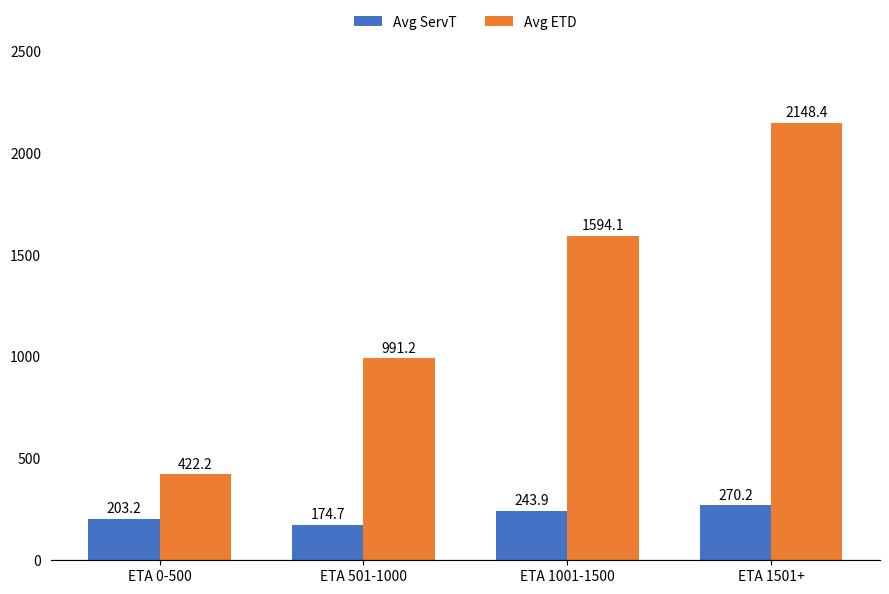

What is the difference between the maximum and minimum values in the Avg ETD series?

1726.2